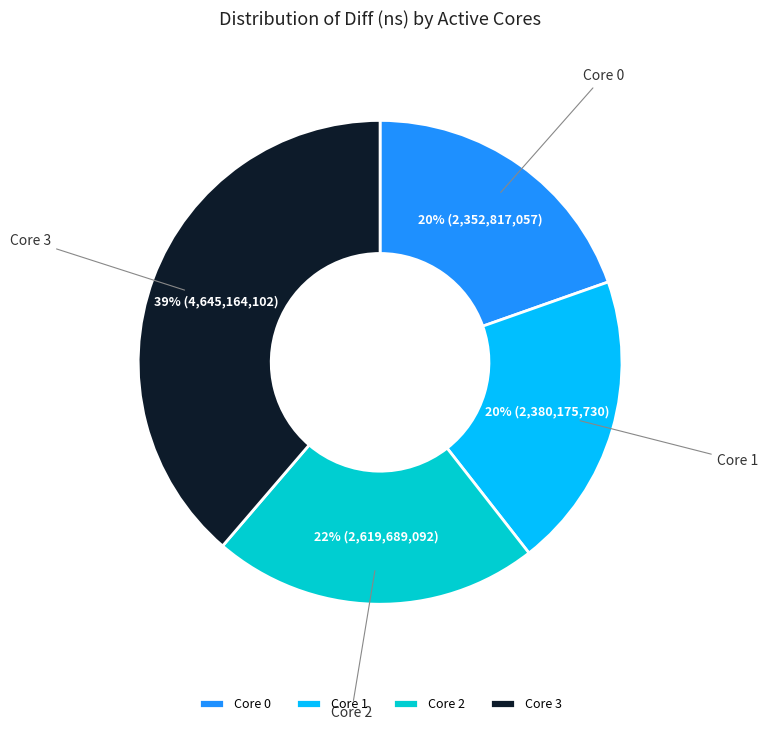

The Core 1 slice represents 34% of the pie. True or false?

False